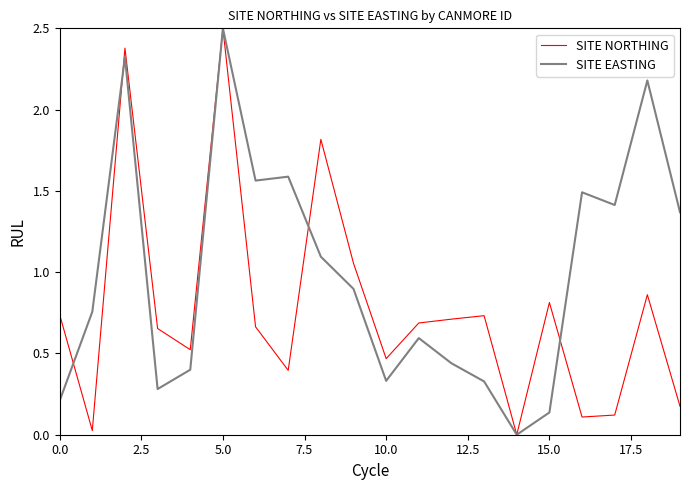

How many interior local valleys does the SITE NORTHING series have?

6